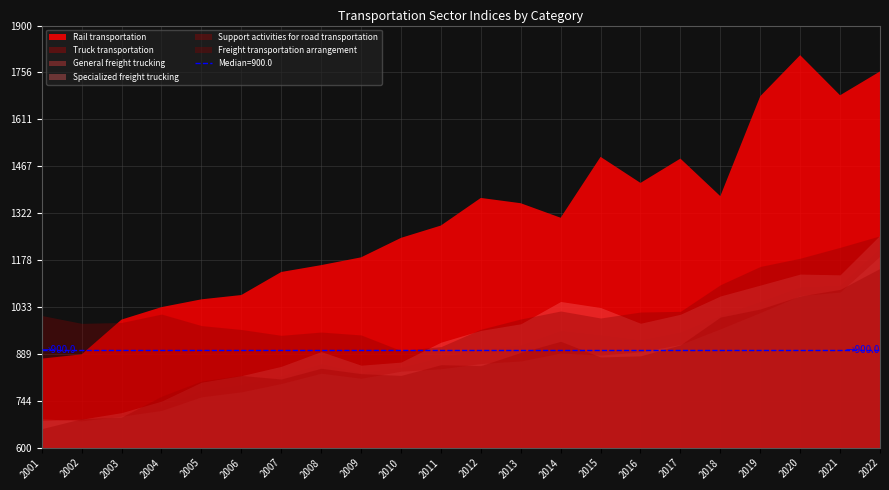

True or false: Support activities for road transportation has more than 1 points higher than both neighbors.

True